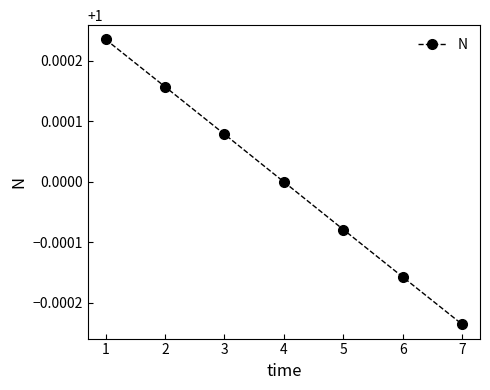

Which label corresponds to the smallest value in the chart?

7